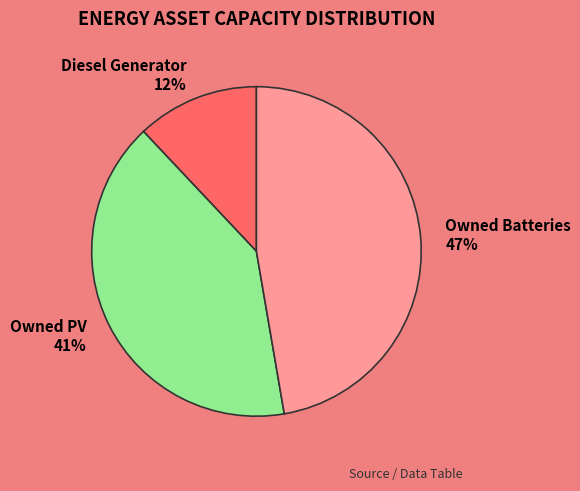

Approximately how many times larger is the value at Owned PV compared to Owned Batteries?

0.9